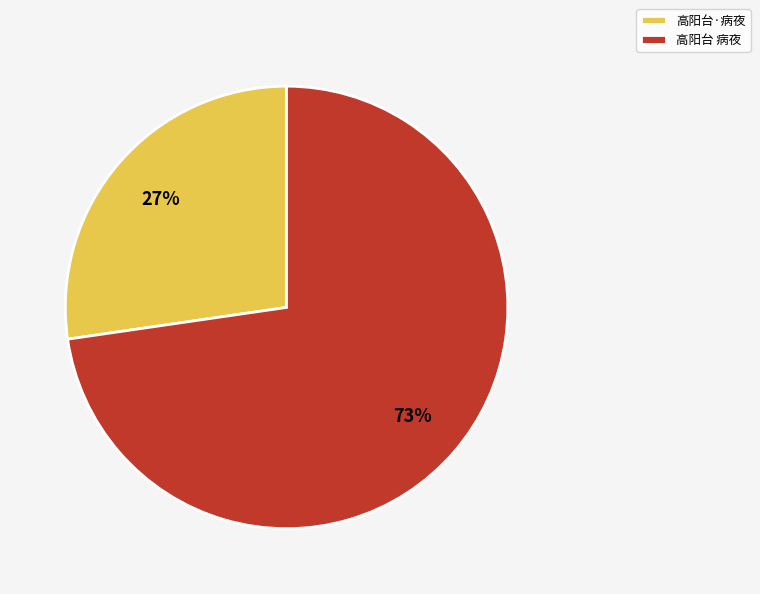

Is 高阳台·病夜 the majority of the pie?

No